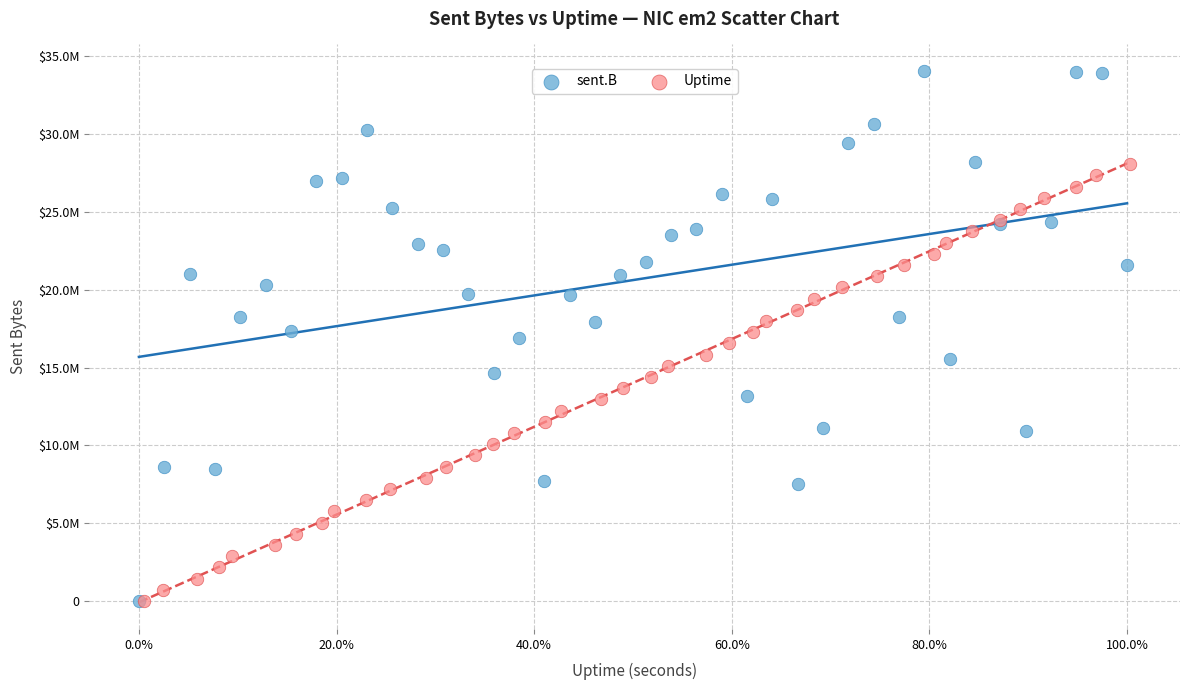

Which series contains the highest Y value?

sent.B